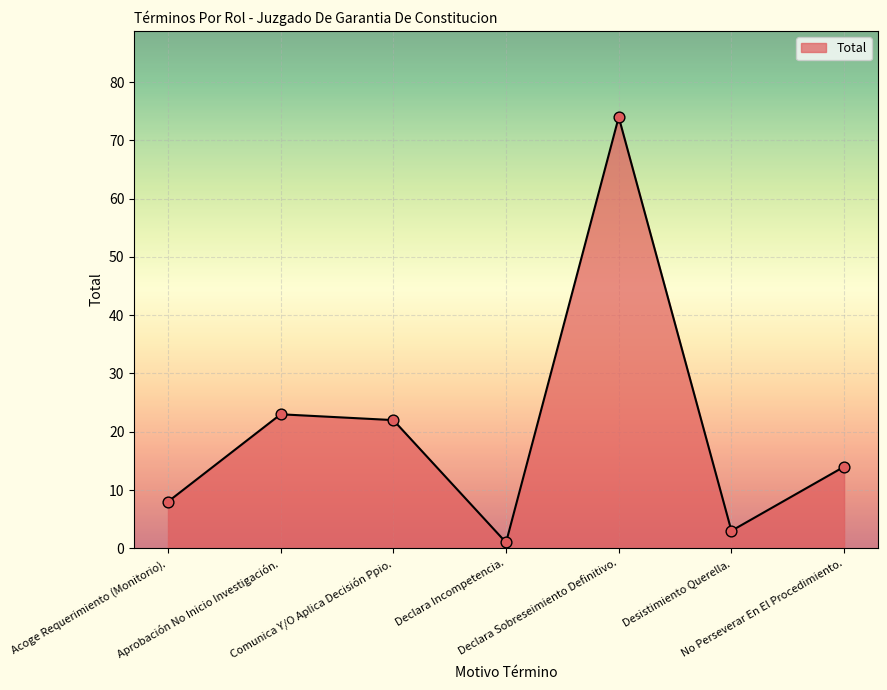

What is the ratio of the value at Acoge Requerimiento (Monitorio). to the value at Comunica Y/O Aplica Decisión Ppio.?

0.4